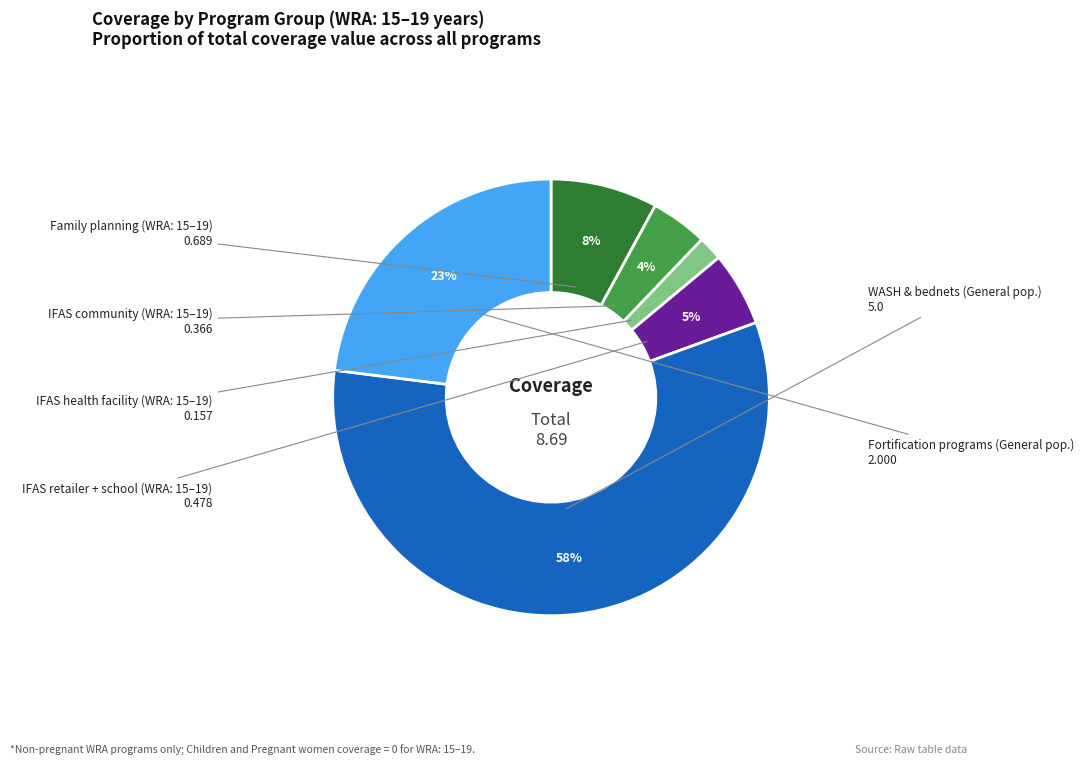

To the nearest percent, what is the average slice percentage?

17%